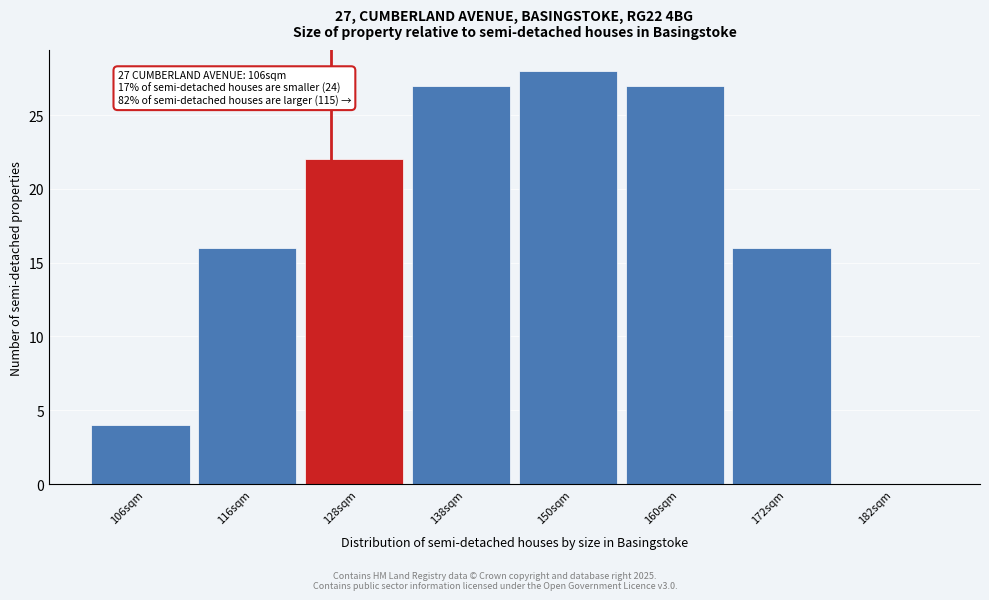

Reading left to right, what are all the values shown in this chart?

106sqm=4	116sqm=16	128sqm=22	138sqm=27	150sqm=28	160sqm=27	172sqm=16	182sqm=0